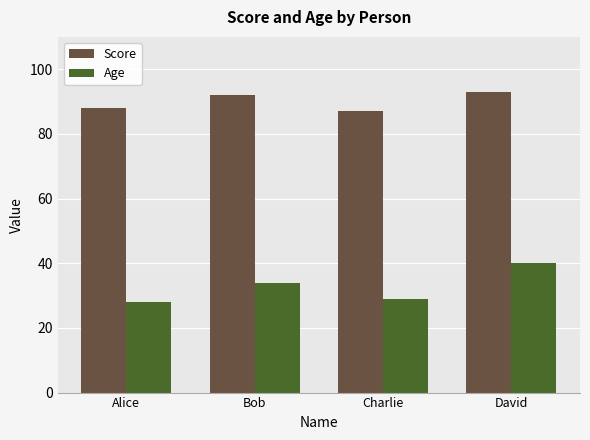

True or false: Age has a value of 28 at Alice.

True